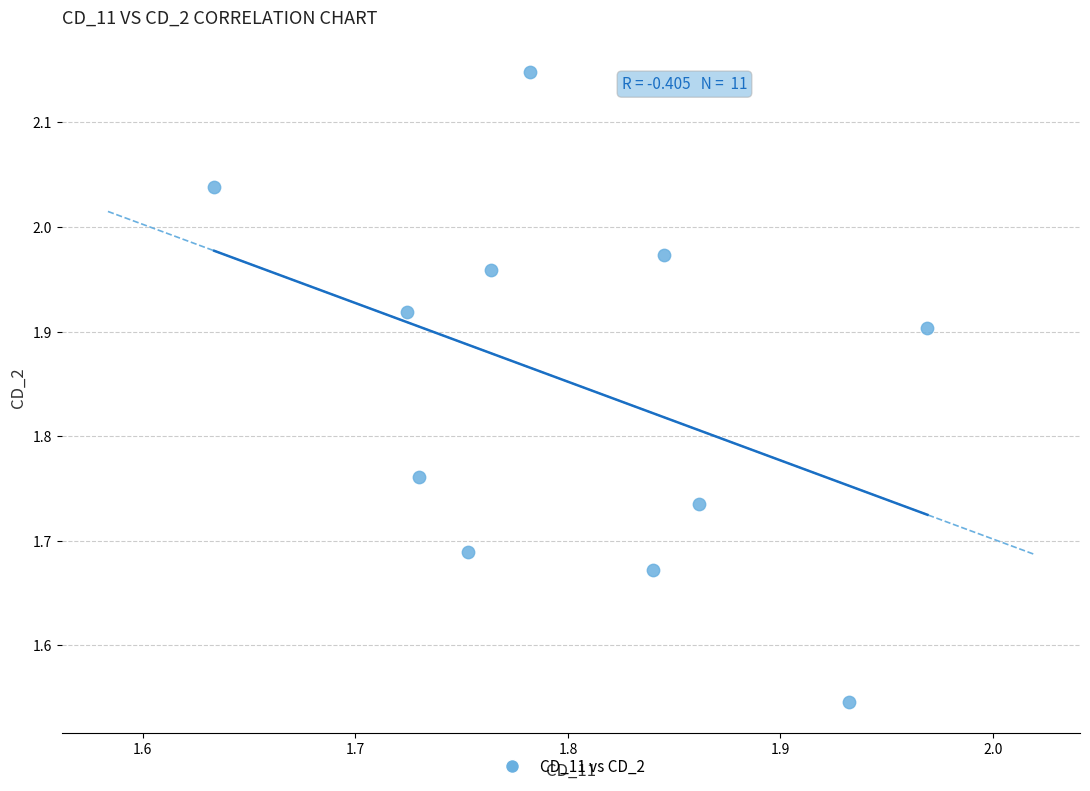

What is the range of Y values (max minus min)?

0.6